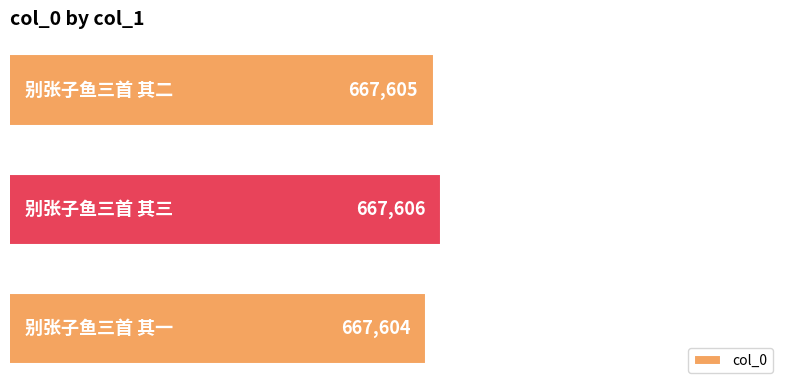

How many values are below 667605?

1